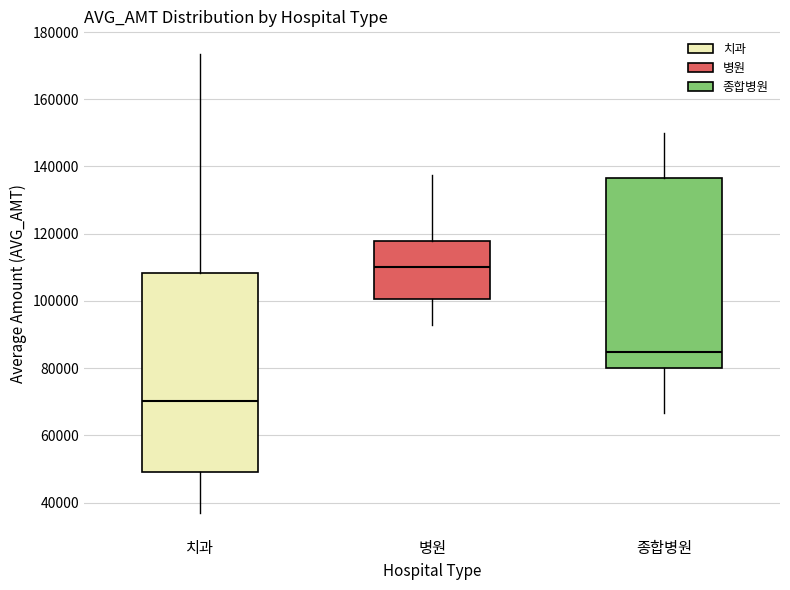

Comparing the boxes themselves (not the whiskers), which one is the tallest?

치과